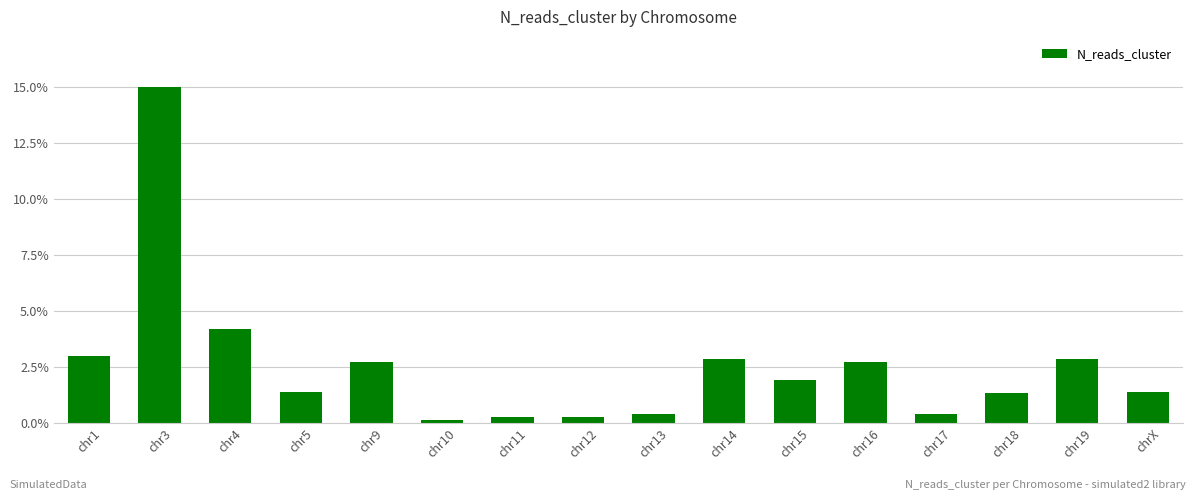

What is the label of the 6th bar from the right?

chr15